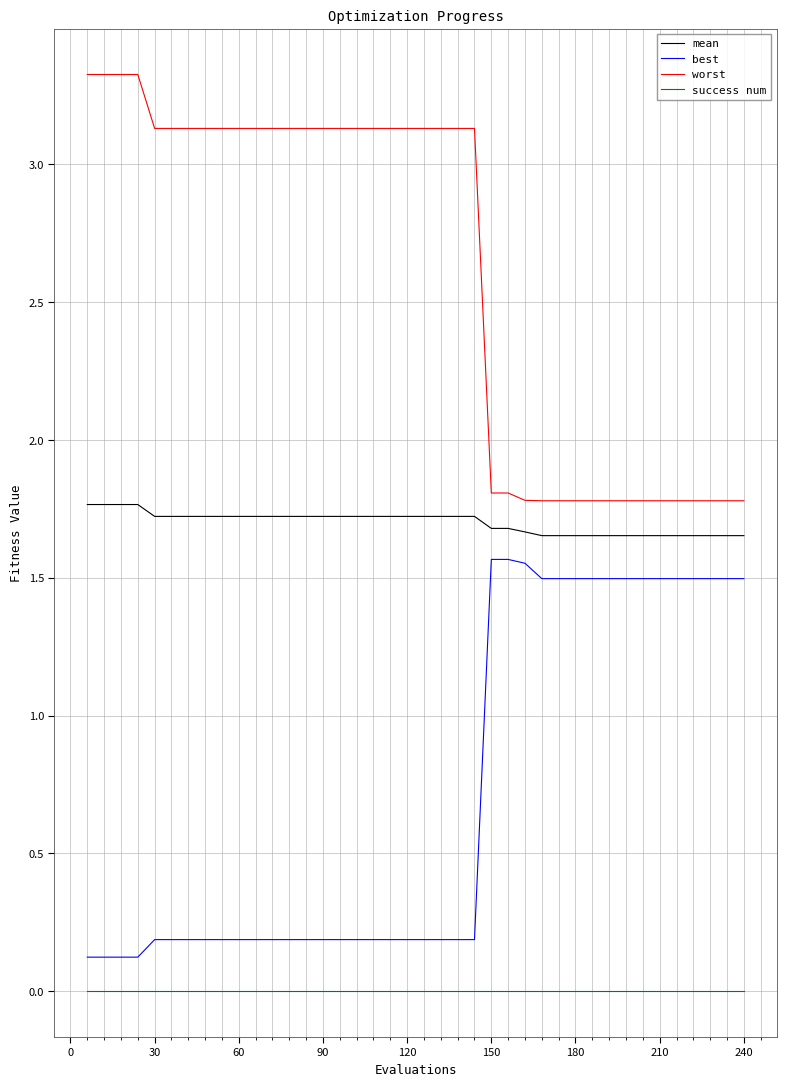

Which series has the largest total across all categories?

worst